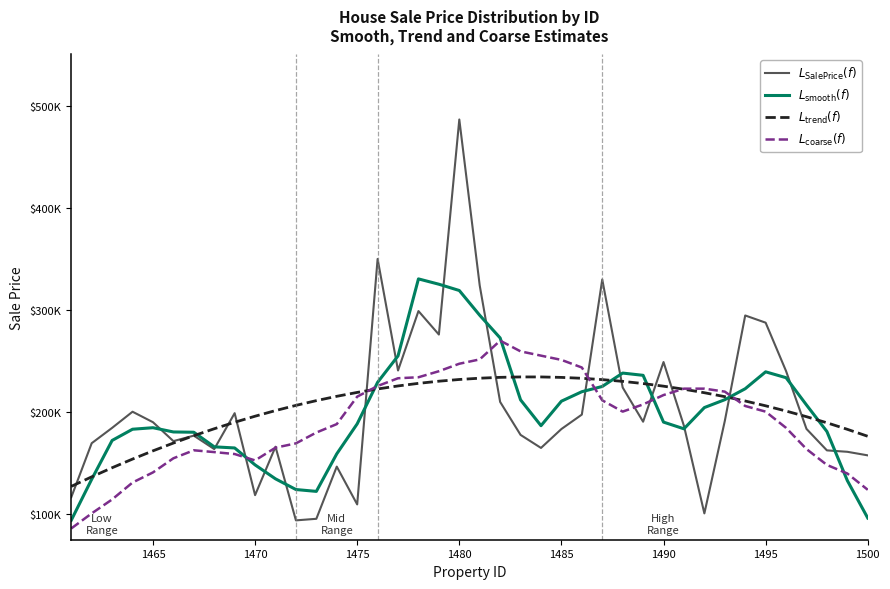

Which series has the largest total across all categories?

$L_{\mathrm{trend}}(f)$